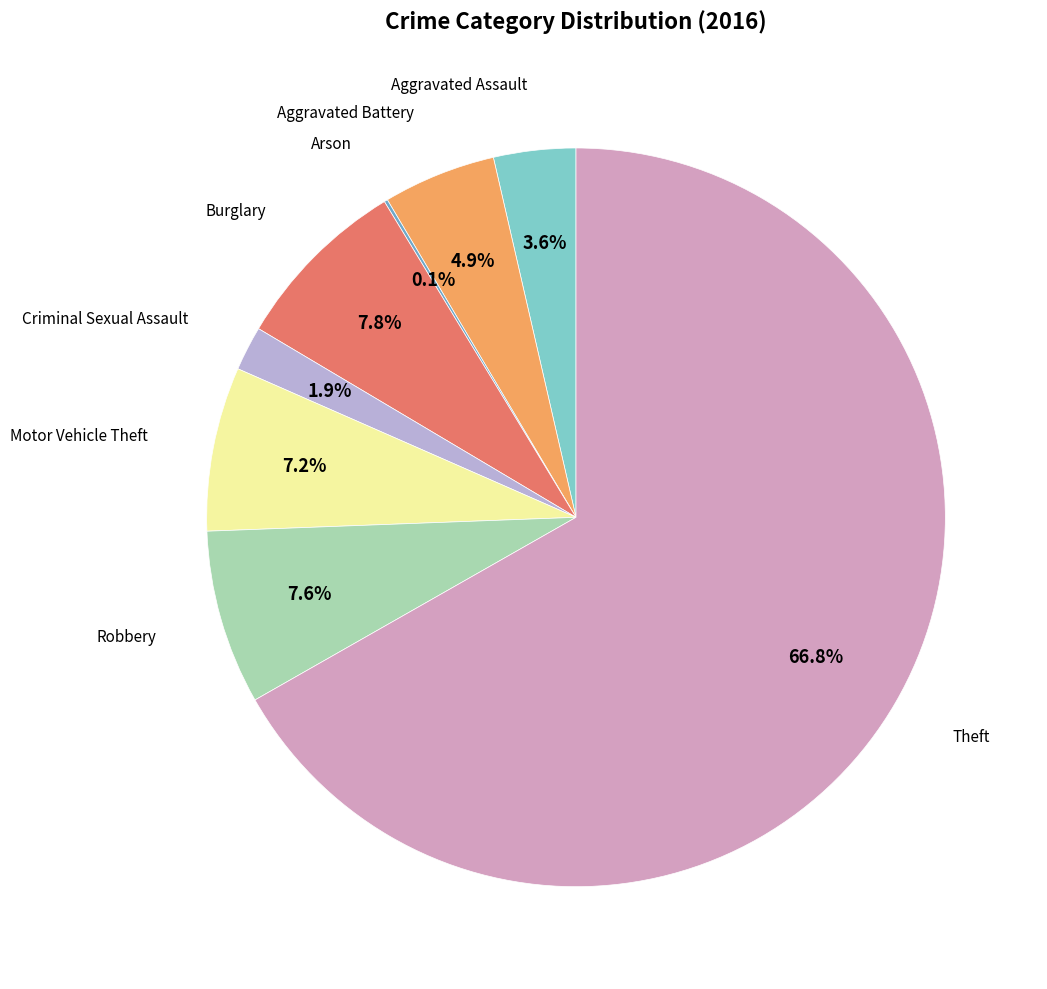

Is there any slice that represents more than half of the pie?

Yes